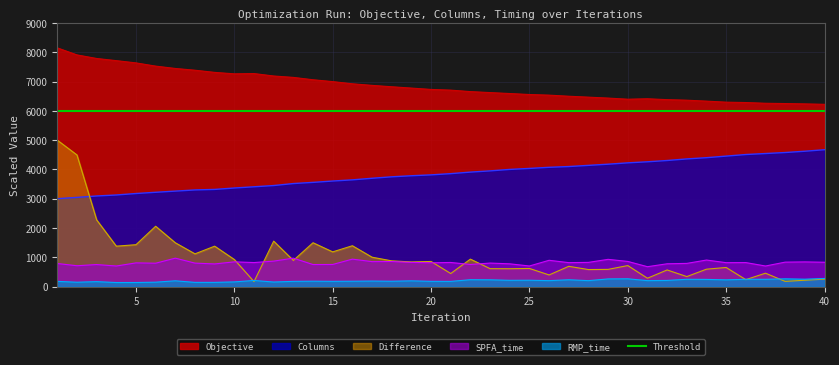

True or false: Objective and Difference intersect in this chart.

False